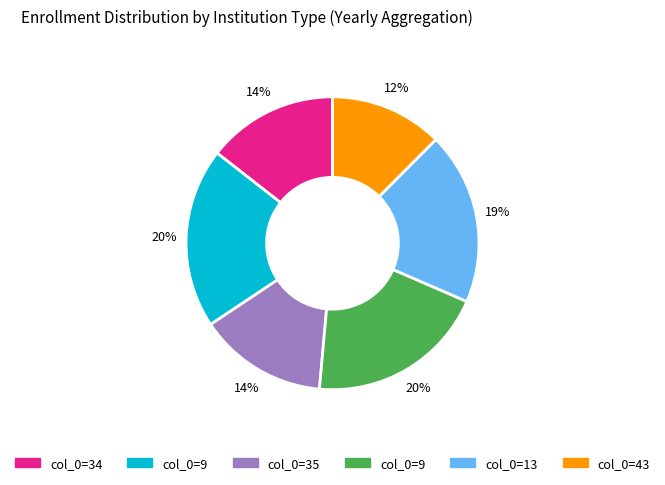

Is there a majority slice in this chart?

No